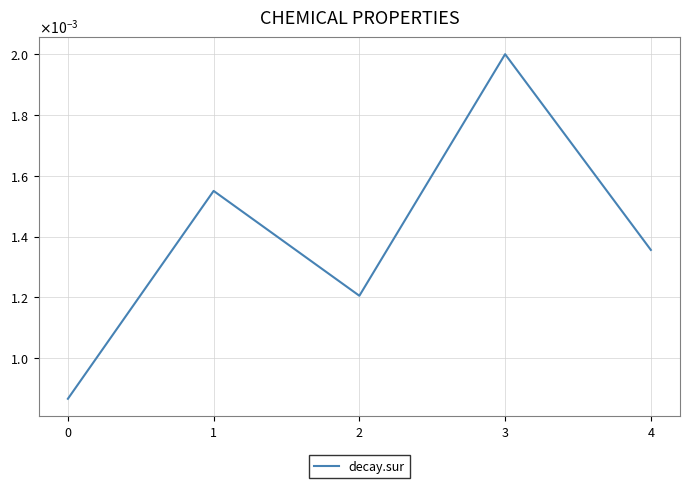

Is this an area chart (filled region under the line)?

No